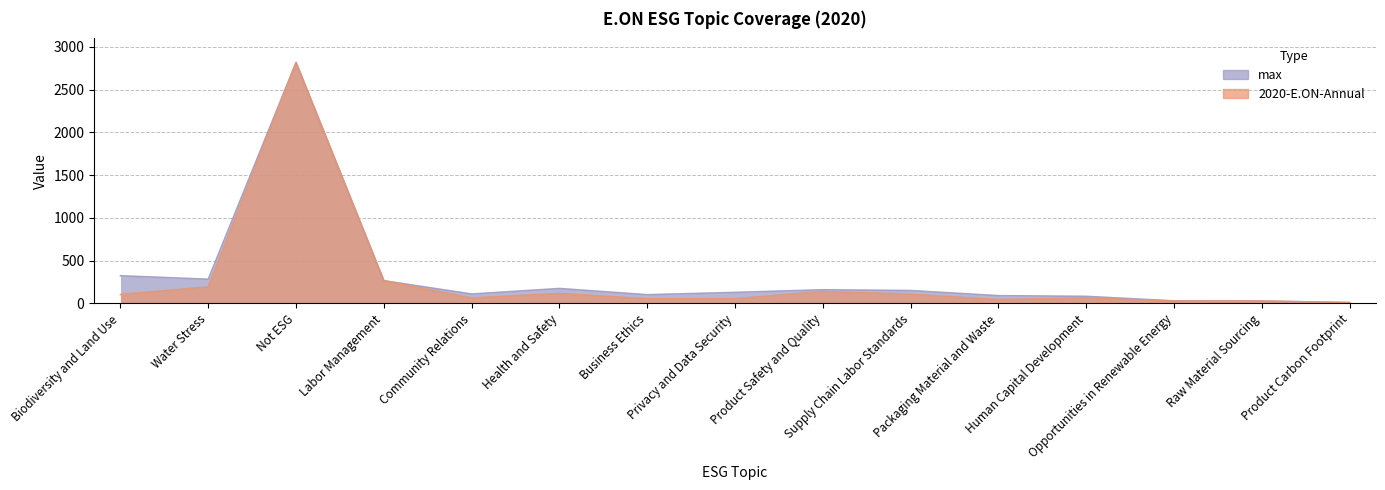

What is the average value of the max series?

316